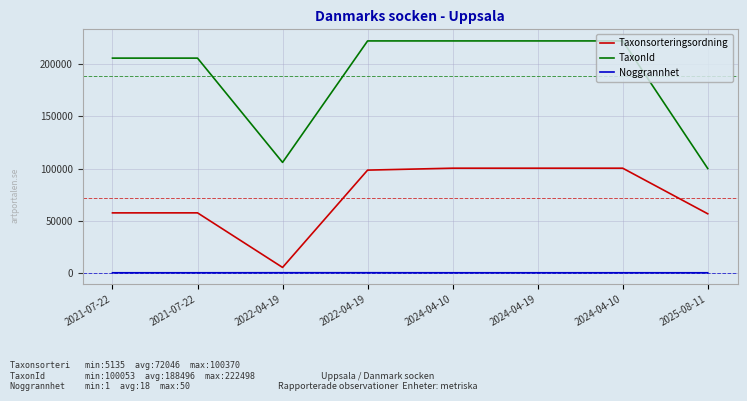

Where is TaxonId nearest to the value 161275?

2021-07-22